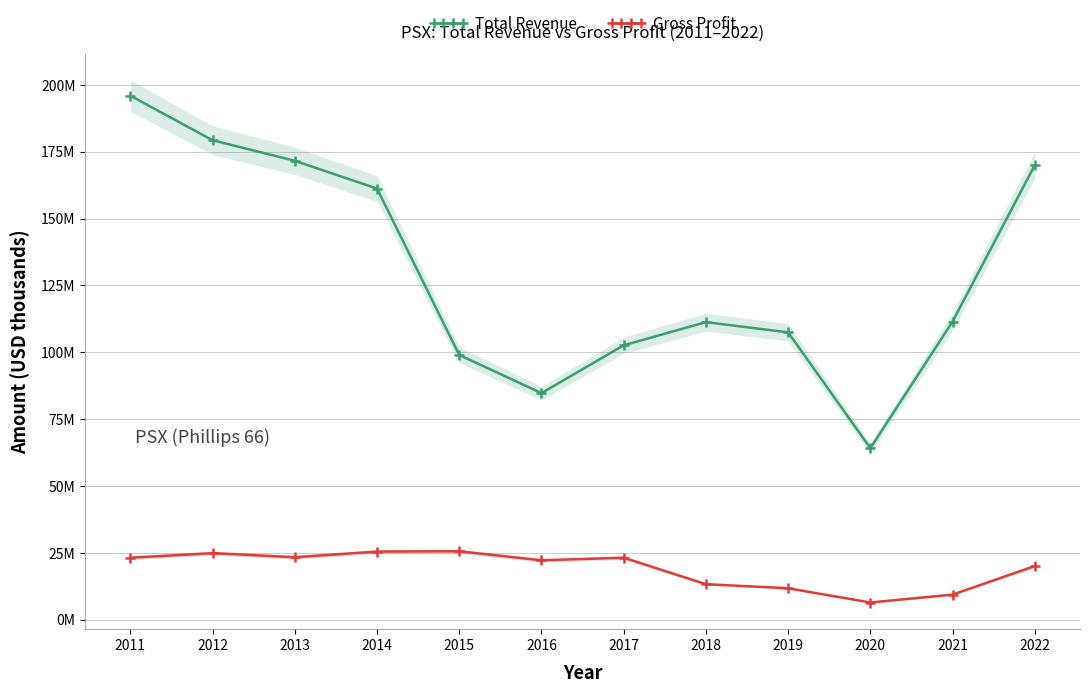

At how many categories does at least one series exceed 143850?

5